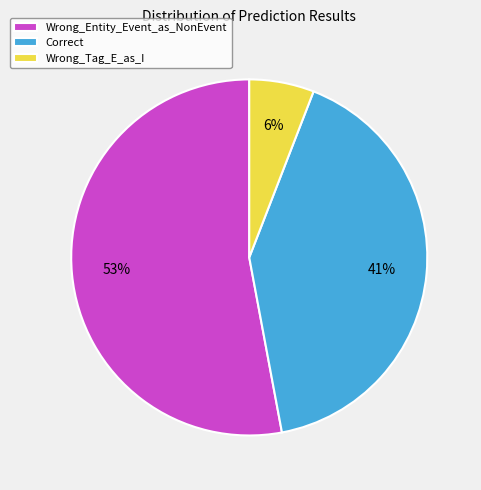

What percentage is the Correct slice, to the nearest percent?

41%